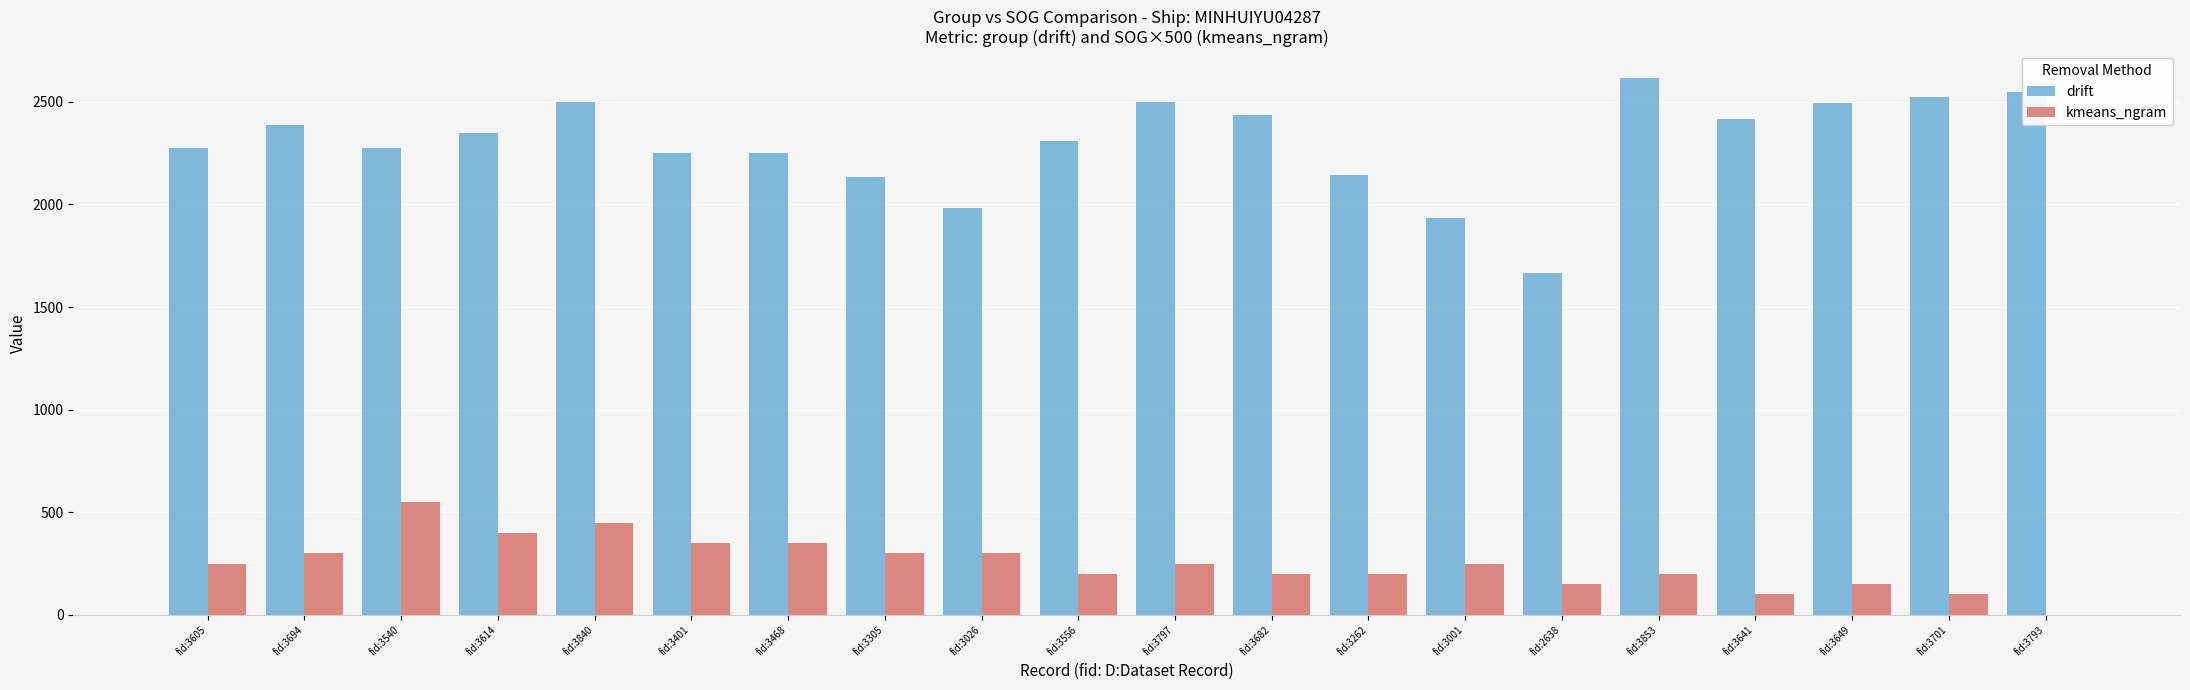

Count the number of categories in the chart.

20